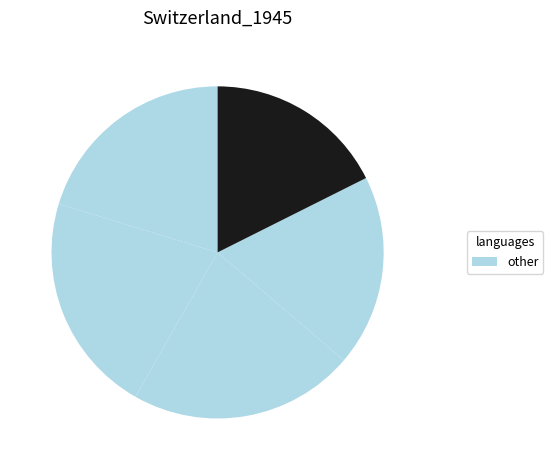

How many slices are in this pie chart?

5